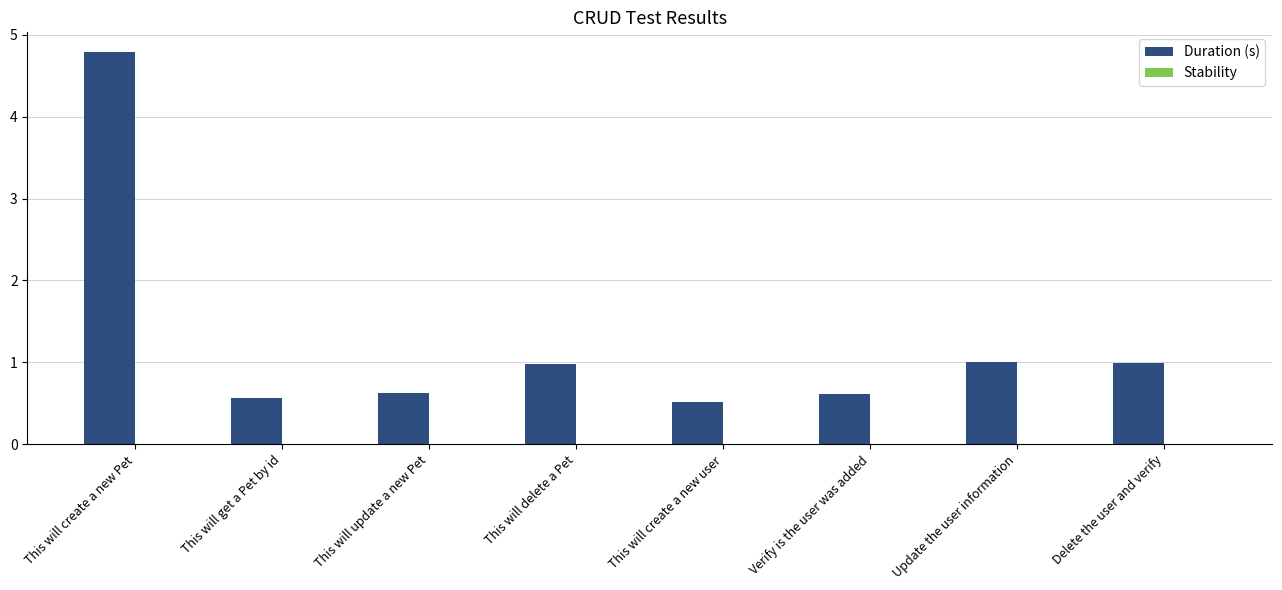

Which category has the highest value across all series?

This will create a new Pet